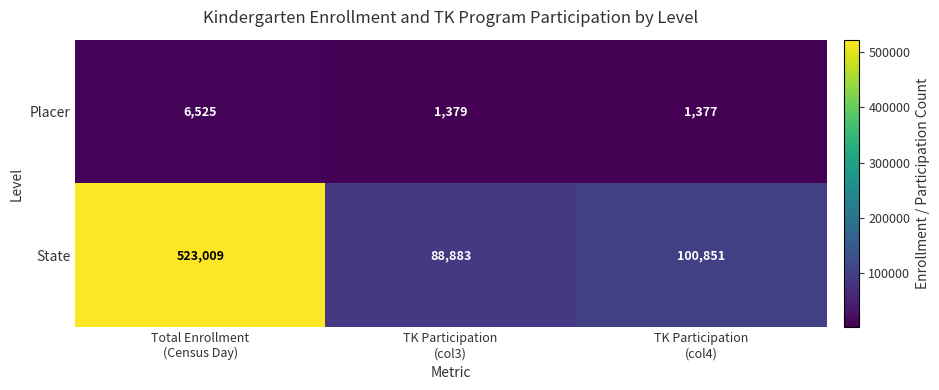

Which series has the largest total across all categories?

State